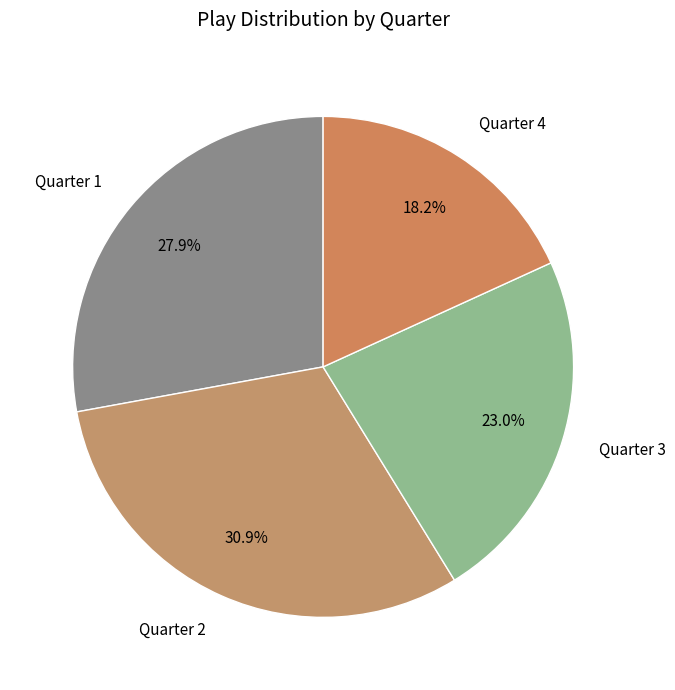

Count the number of slices in the pie.

4